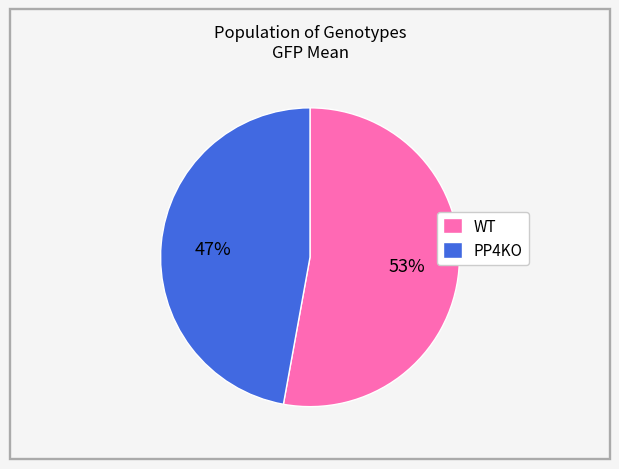

To the nearest percent, what portion does PP4KO represent?

47%